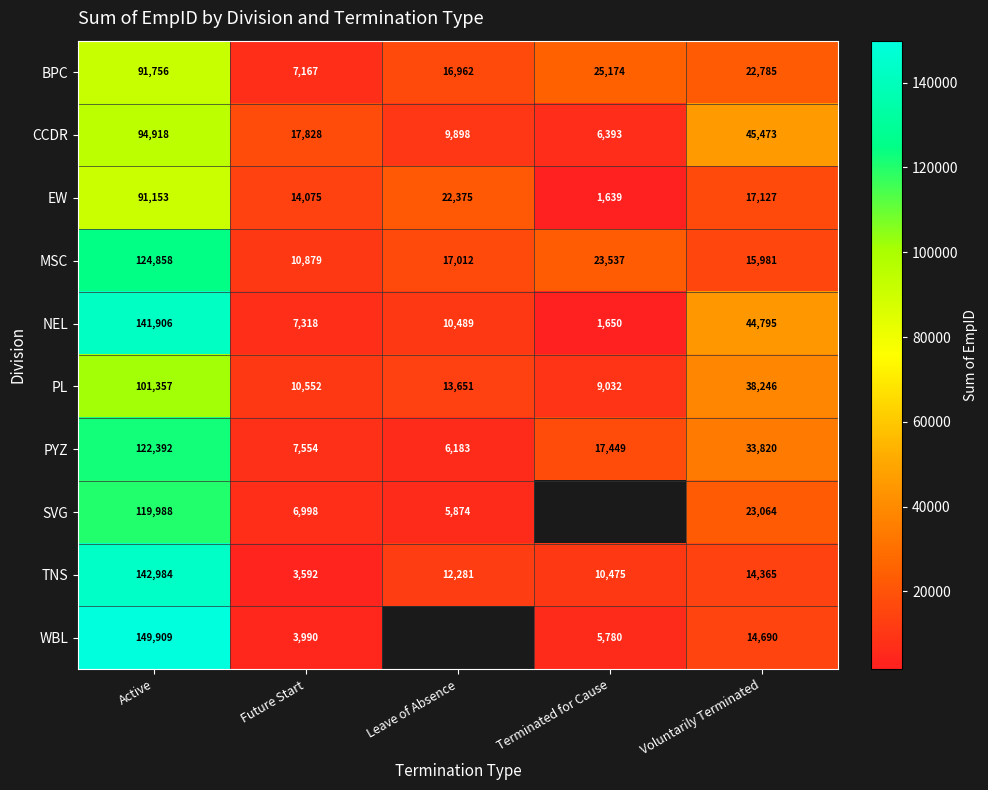

The value of BPC at Voluntarily Terminated is 39405.0. True or false?

False